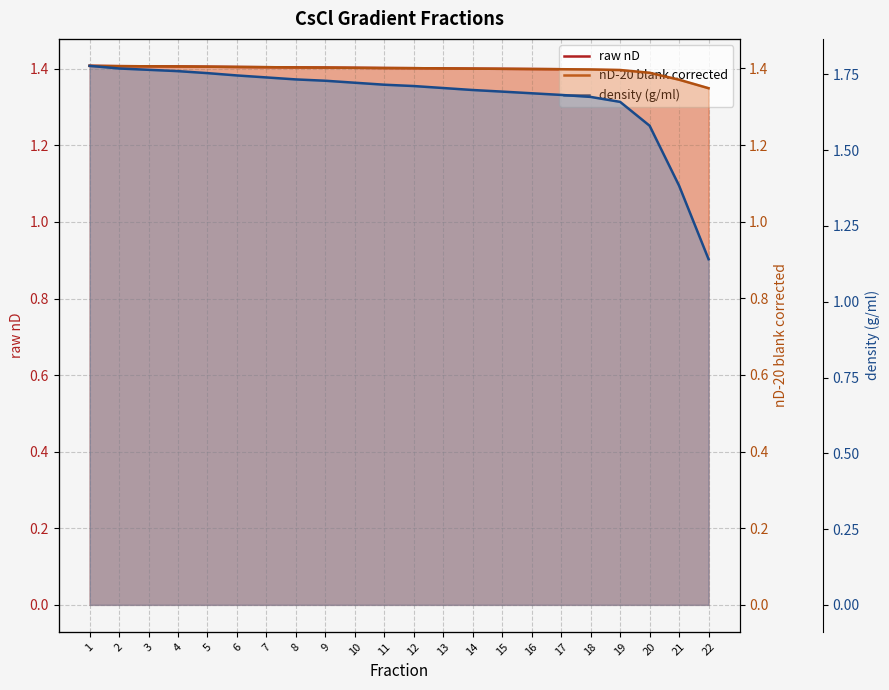

What is the total value across all series at 8?

4.5